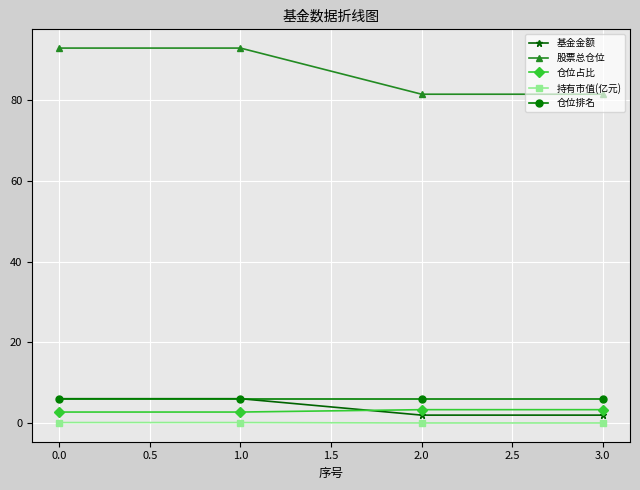

True or false: 基金金额 and 股票总仓位 cross at least once.

False